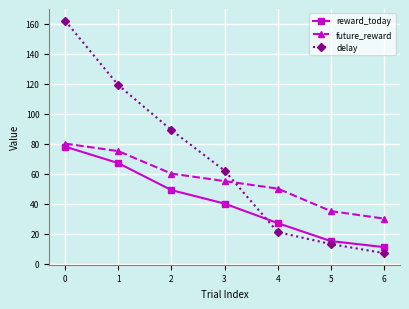

True or false: future_reward and reward_today cross at least once.

False